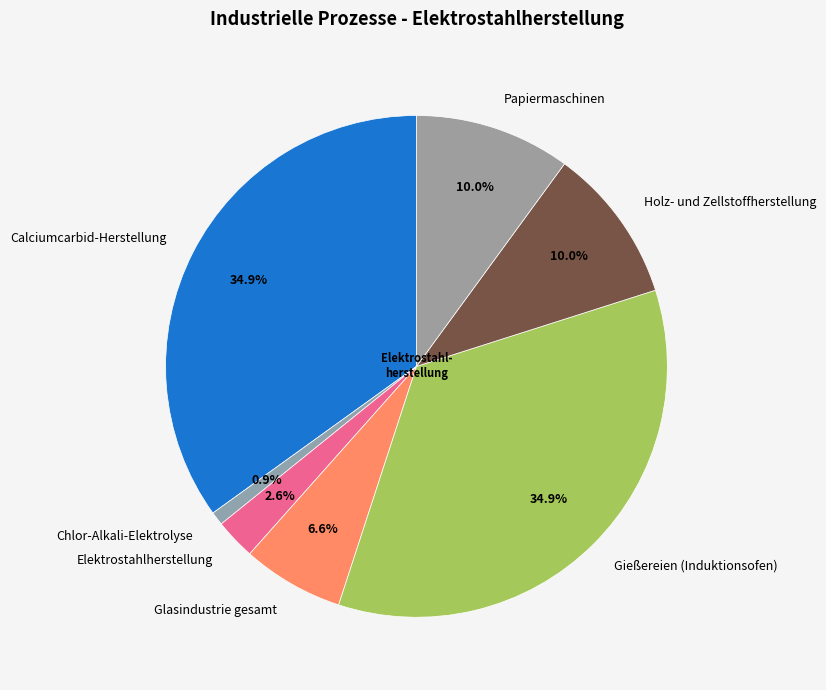

Between Glasindustrie gesamt and Calciumcarbid-Herstellung, which is larger?

Calciumcarbid-Herstellung